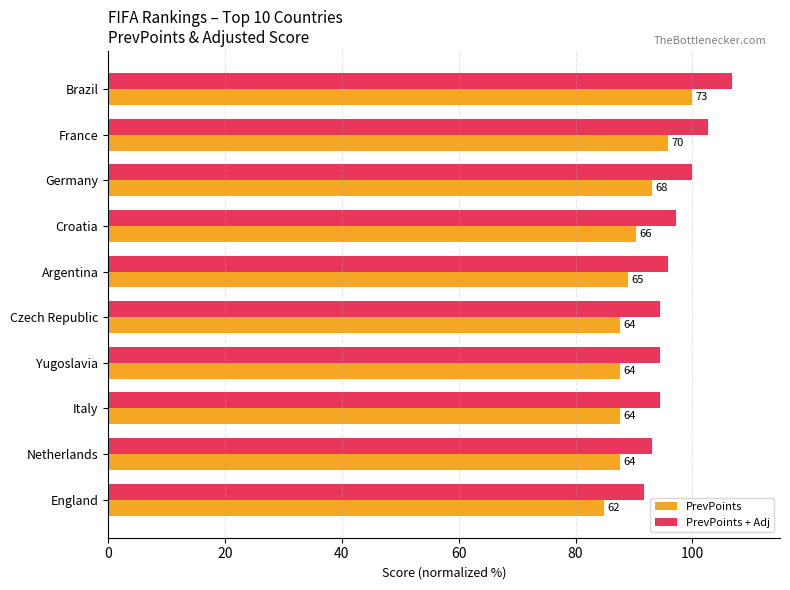

What are all the series names shown in the legend?

PrevPoints, PrevPoints + Adj